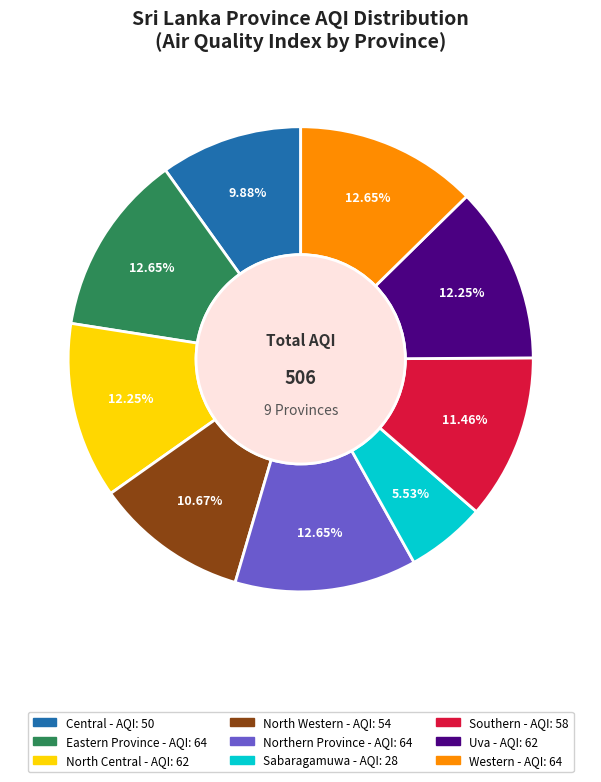

What is the smallest slice in the pie chart?

Sabaragamuwa